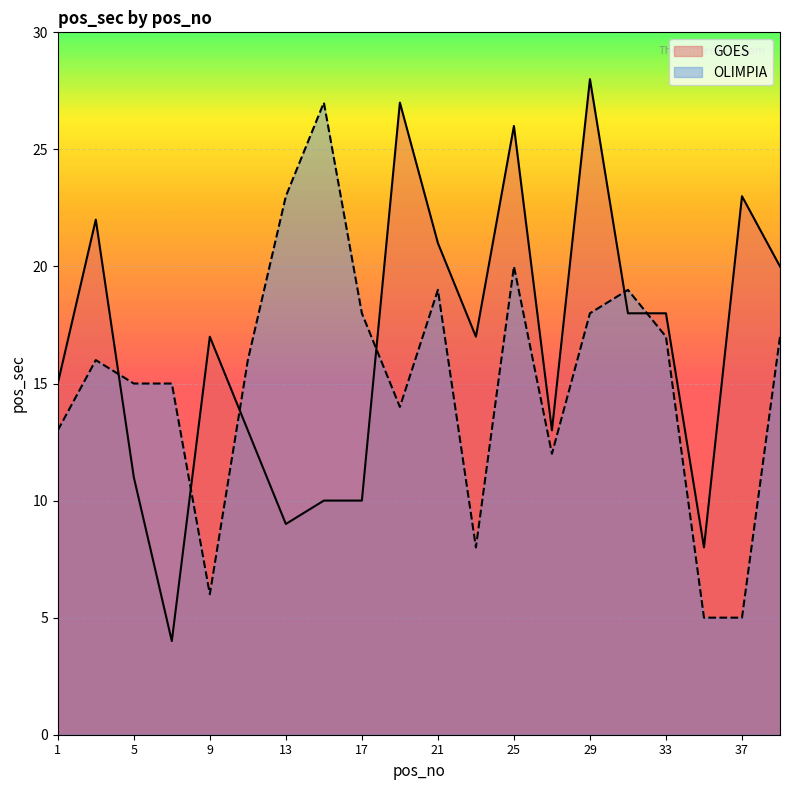

What is the value of the OLIMPIA point at the 16th from the left?

19